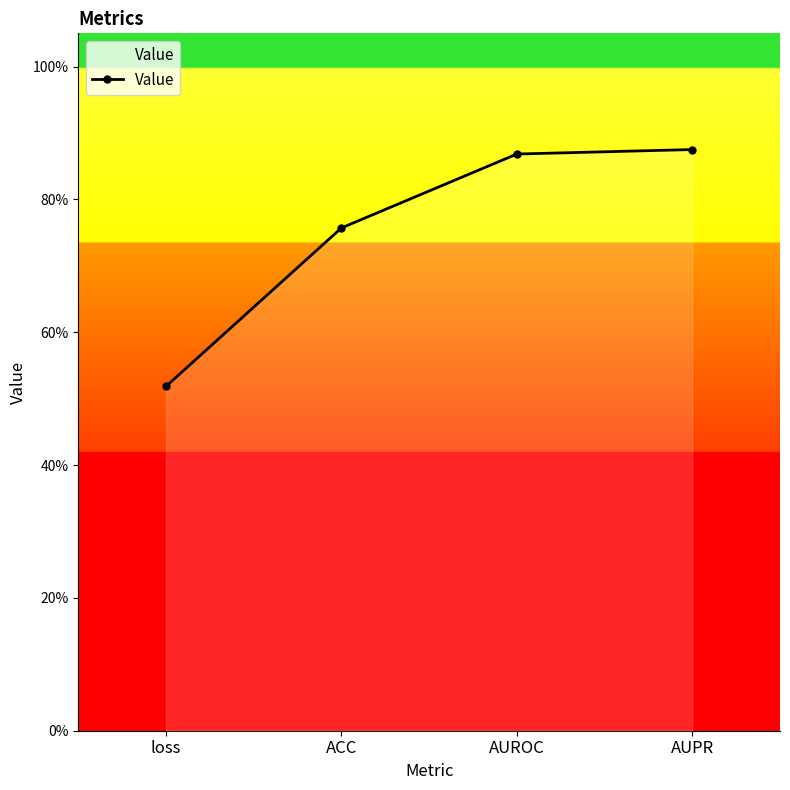

Rank the categories by value from highest to lowest.

AUPR, AUROC, ACC, loss